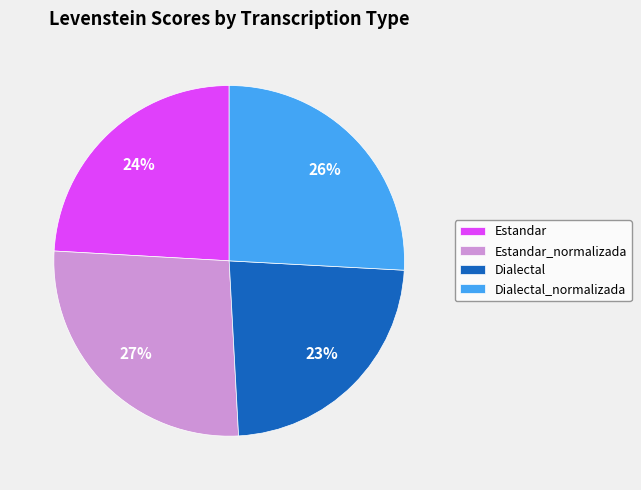

Between Dialectal_normalizada and Estandar_normalizada, which is larger?

Estandar_normalizada